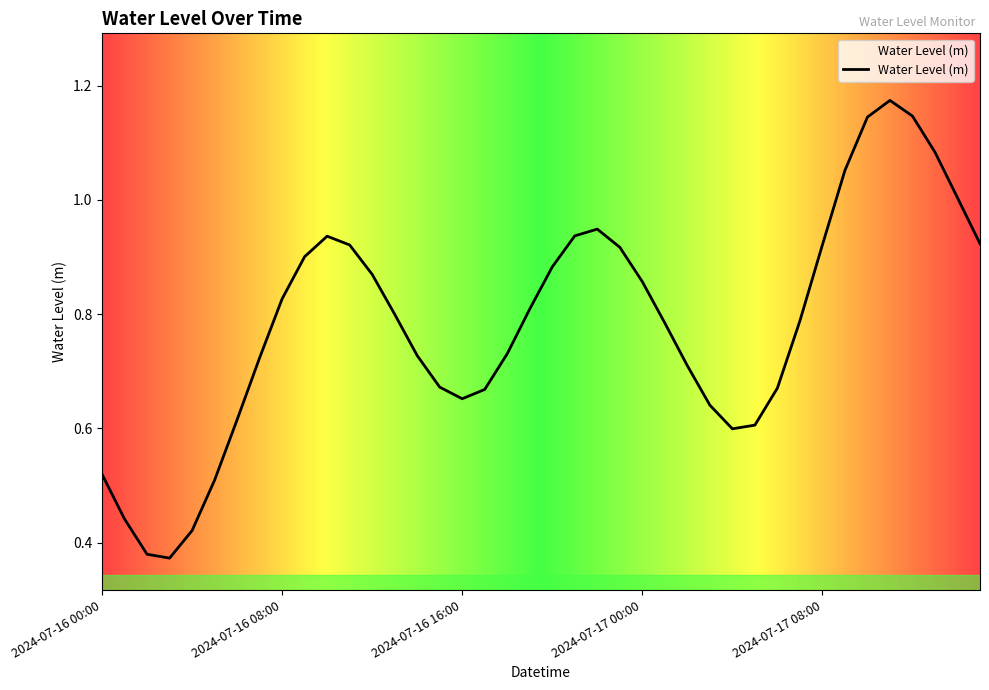

Where is the first local maximum?

2024-07-16 10:00